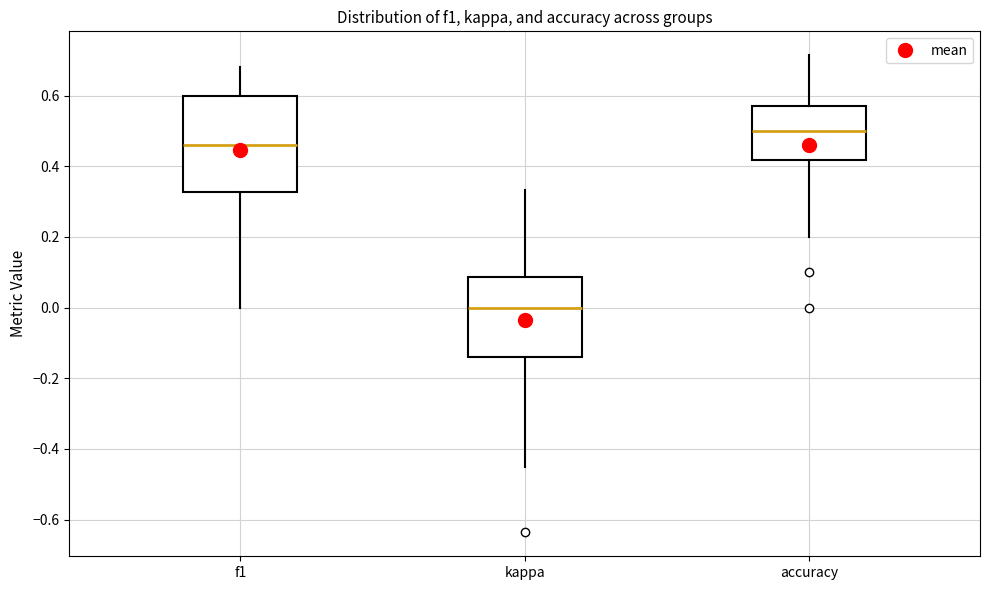

Which box is the tallest, from its lower edge to its upper edge?

f1